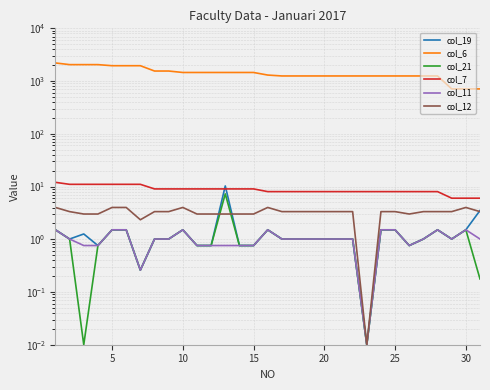

True or false: col_6 and col_21 cross at least once.

False